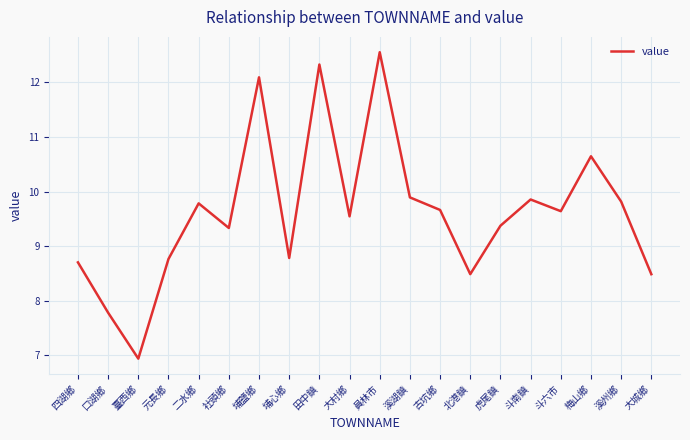

Which has a higher value, 斗南鎮 or 古坑鄉?

斗南鎮